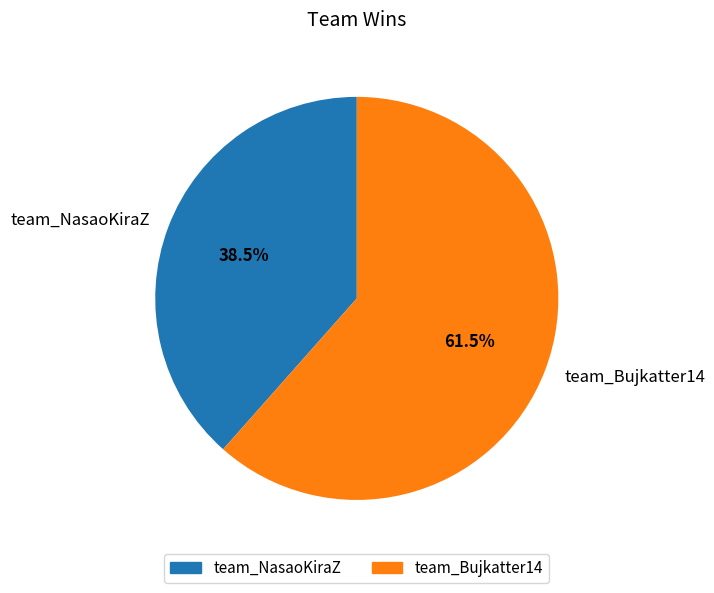

To the nearest percent, what is the difference between the largest and smallest slice percentages?

23%